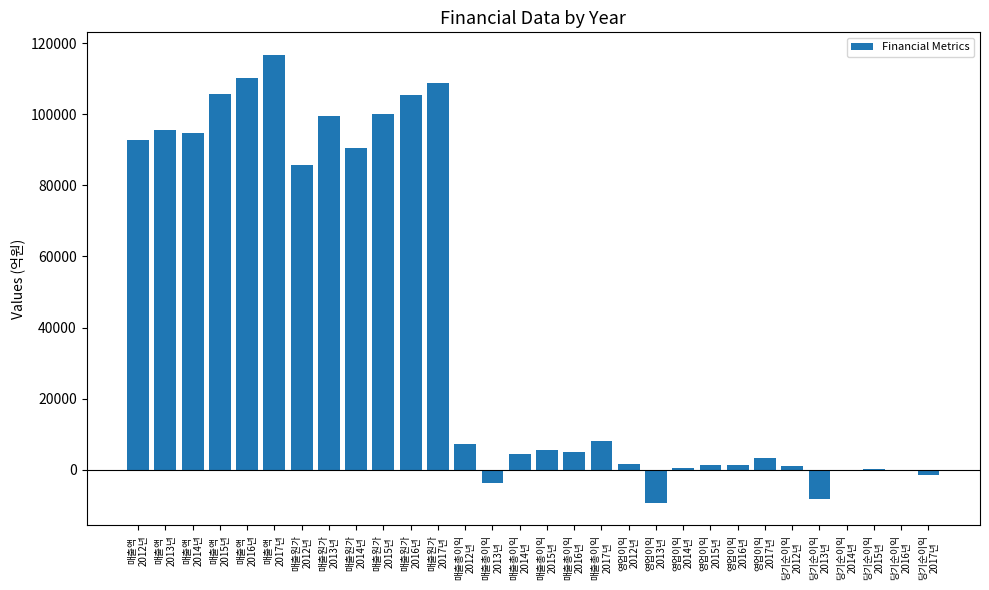

How many series are shown in this chart?

1